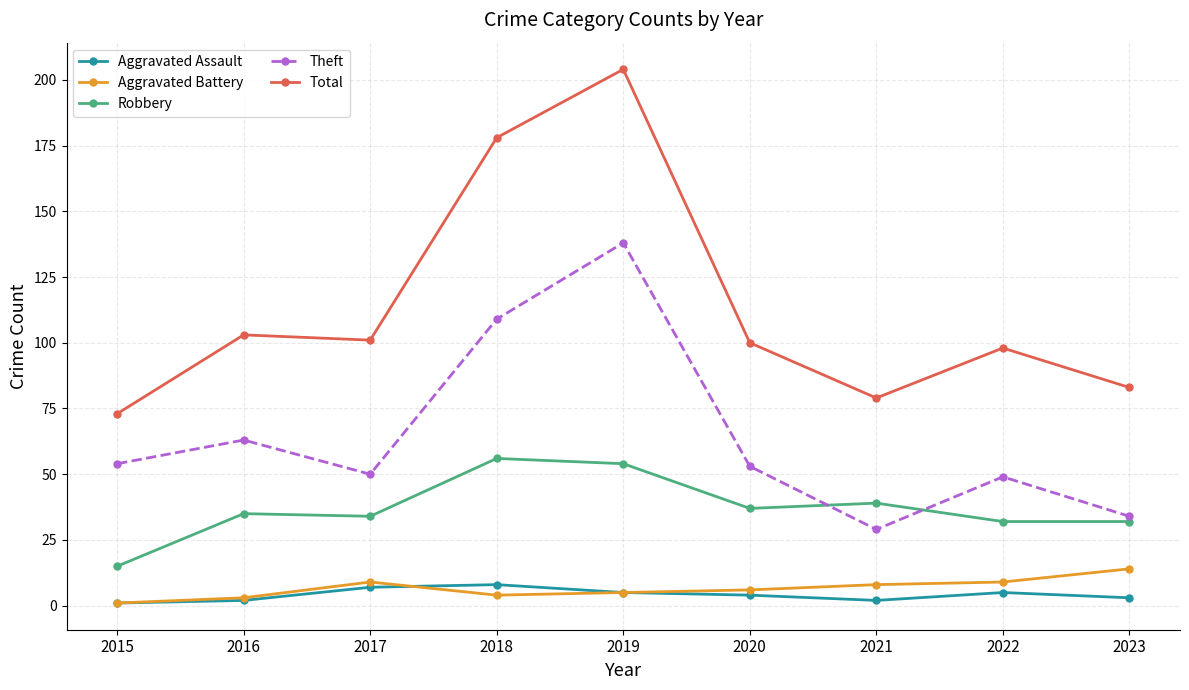

Which series has the largest range (max minus min)?

Total